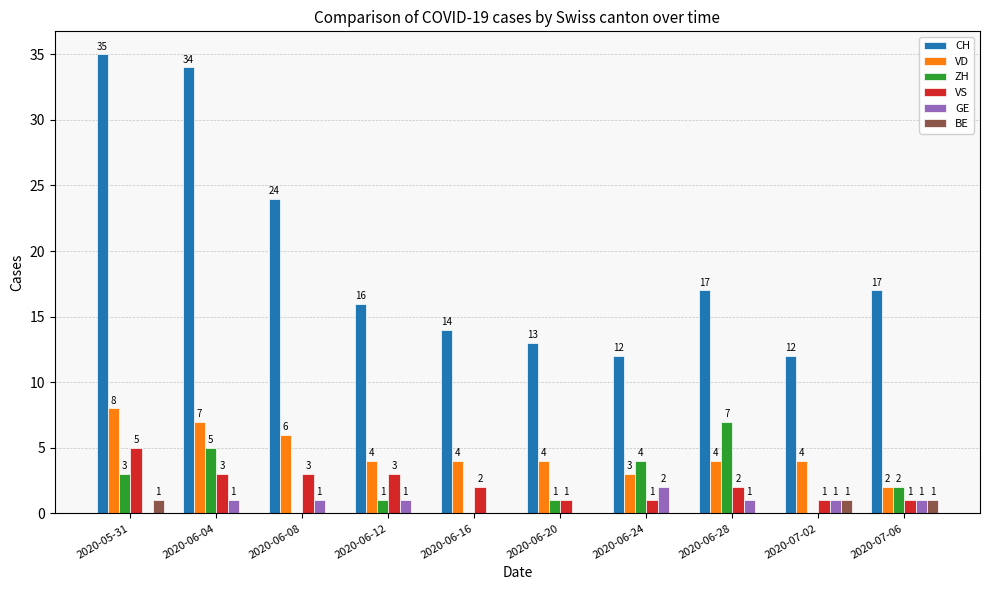

At which label does VS reach its peak?

2020-05-31